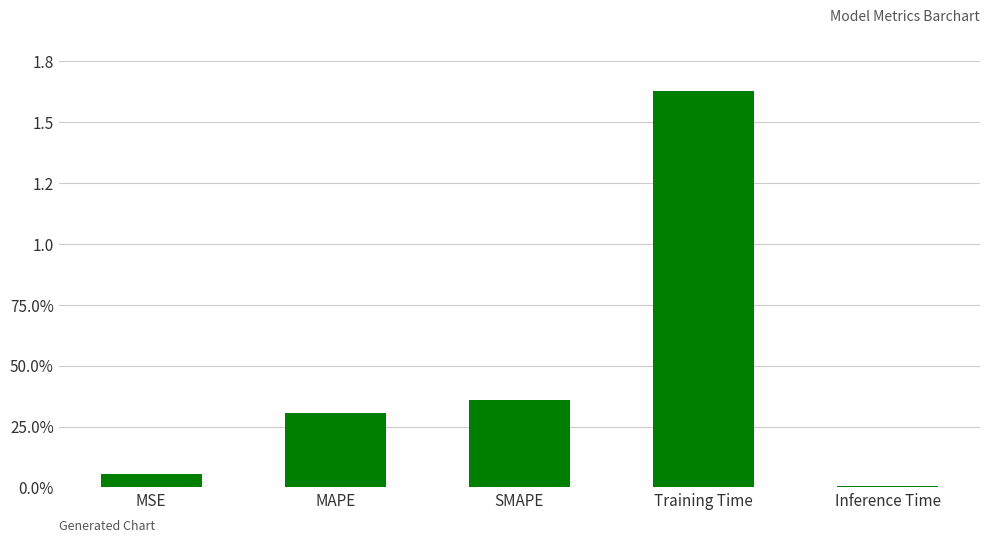

Are the bars grouped side by side (vs. stacked)?

No